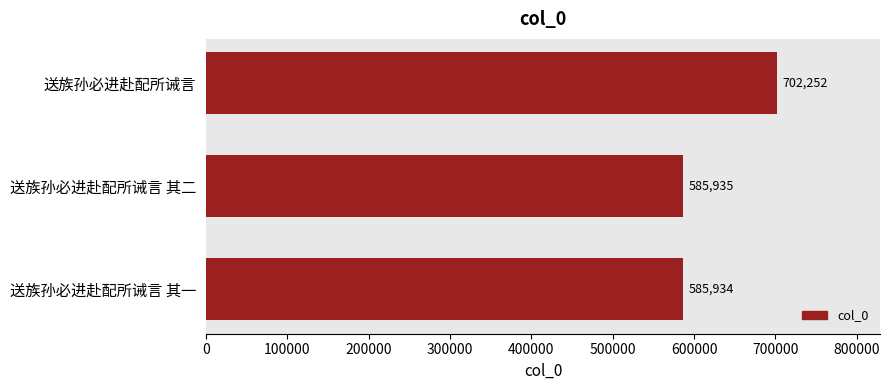

What value does the data have at 送族孙必进赴配所诫言 其一, to the nearest 10?

585930